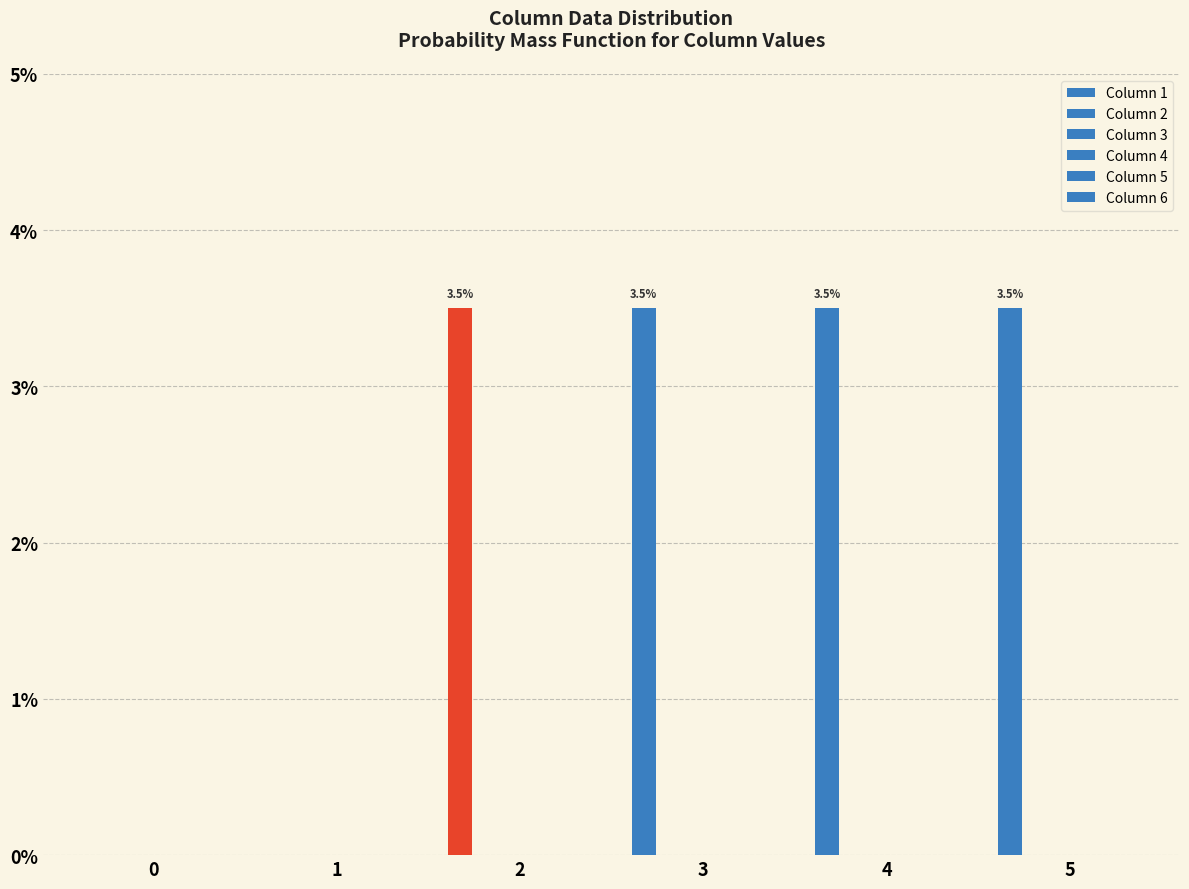

Count the number of categories in the chart.

6